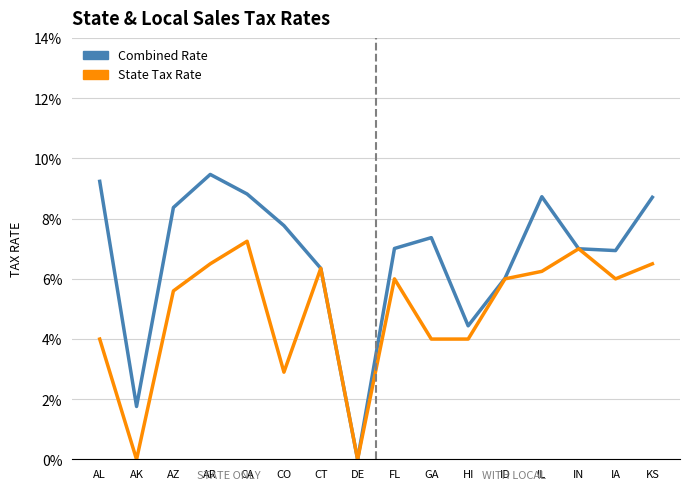

Where is State Tax Rate nearest to the value 0?

AK